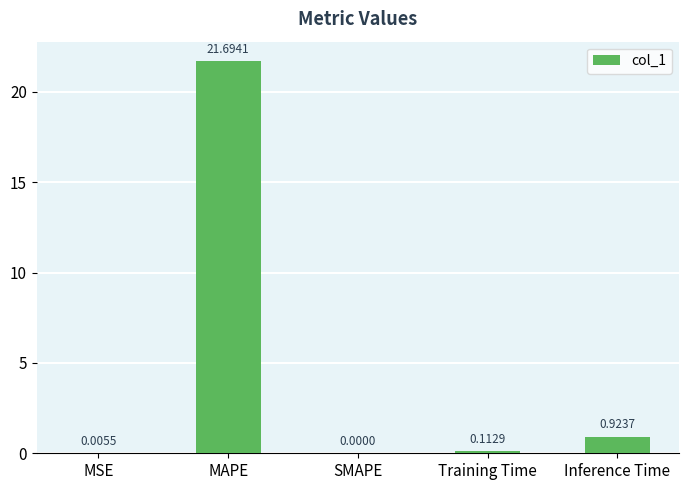

What is the change in value from MSE to MAPE?

+21.7